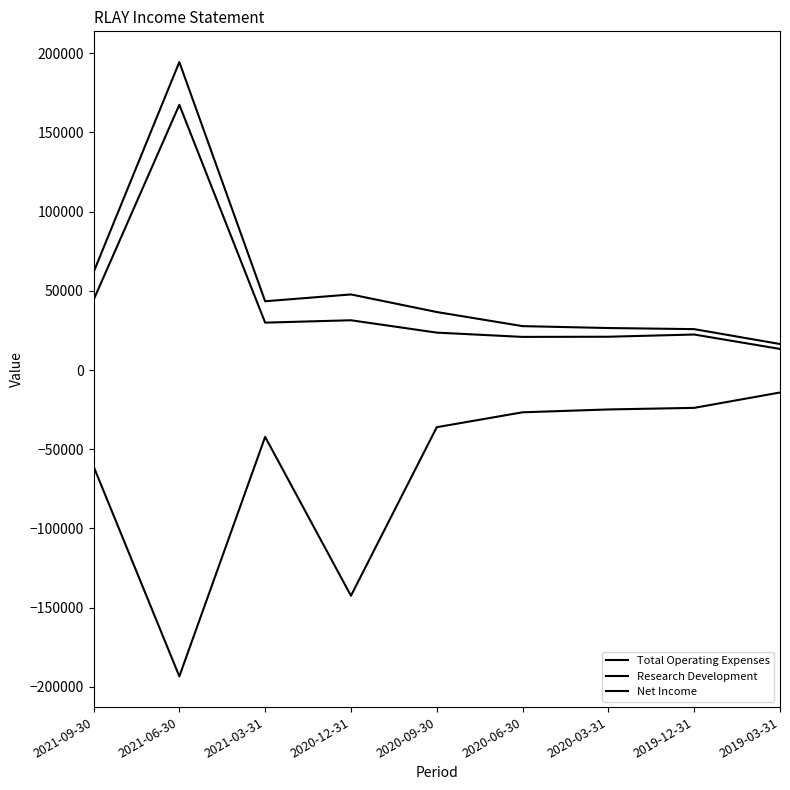

How many lines are shown in the chart?

3